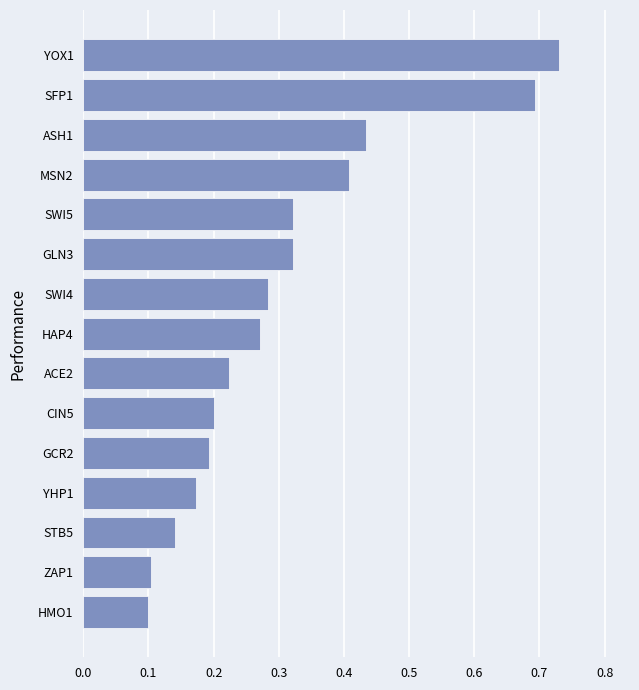

How many values are between 0 and 1?

15